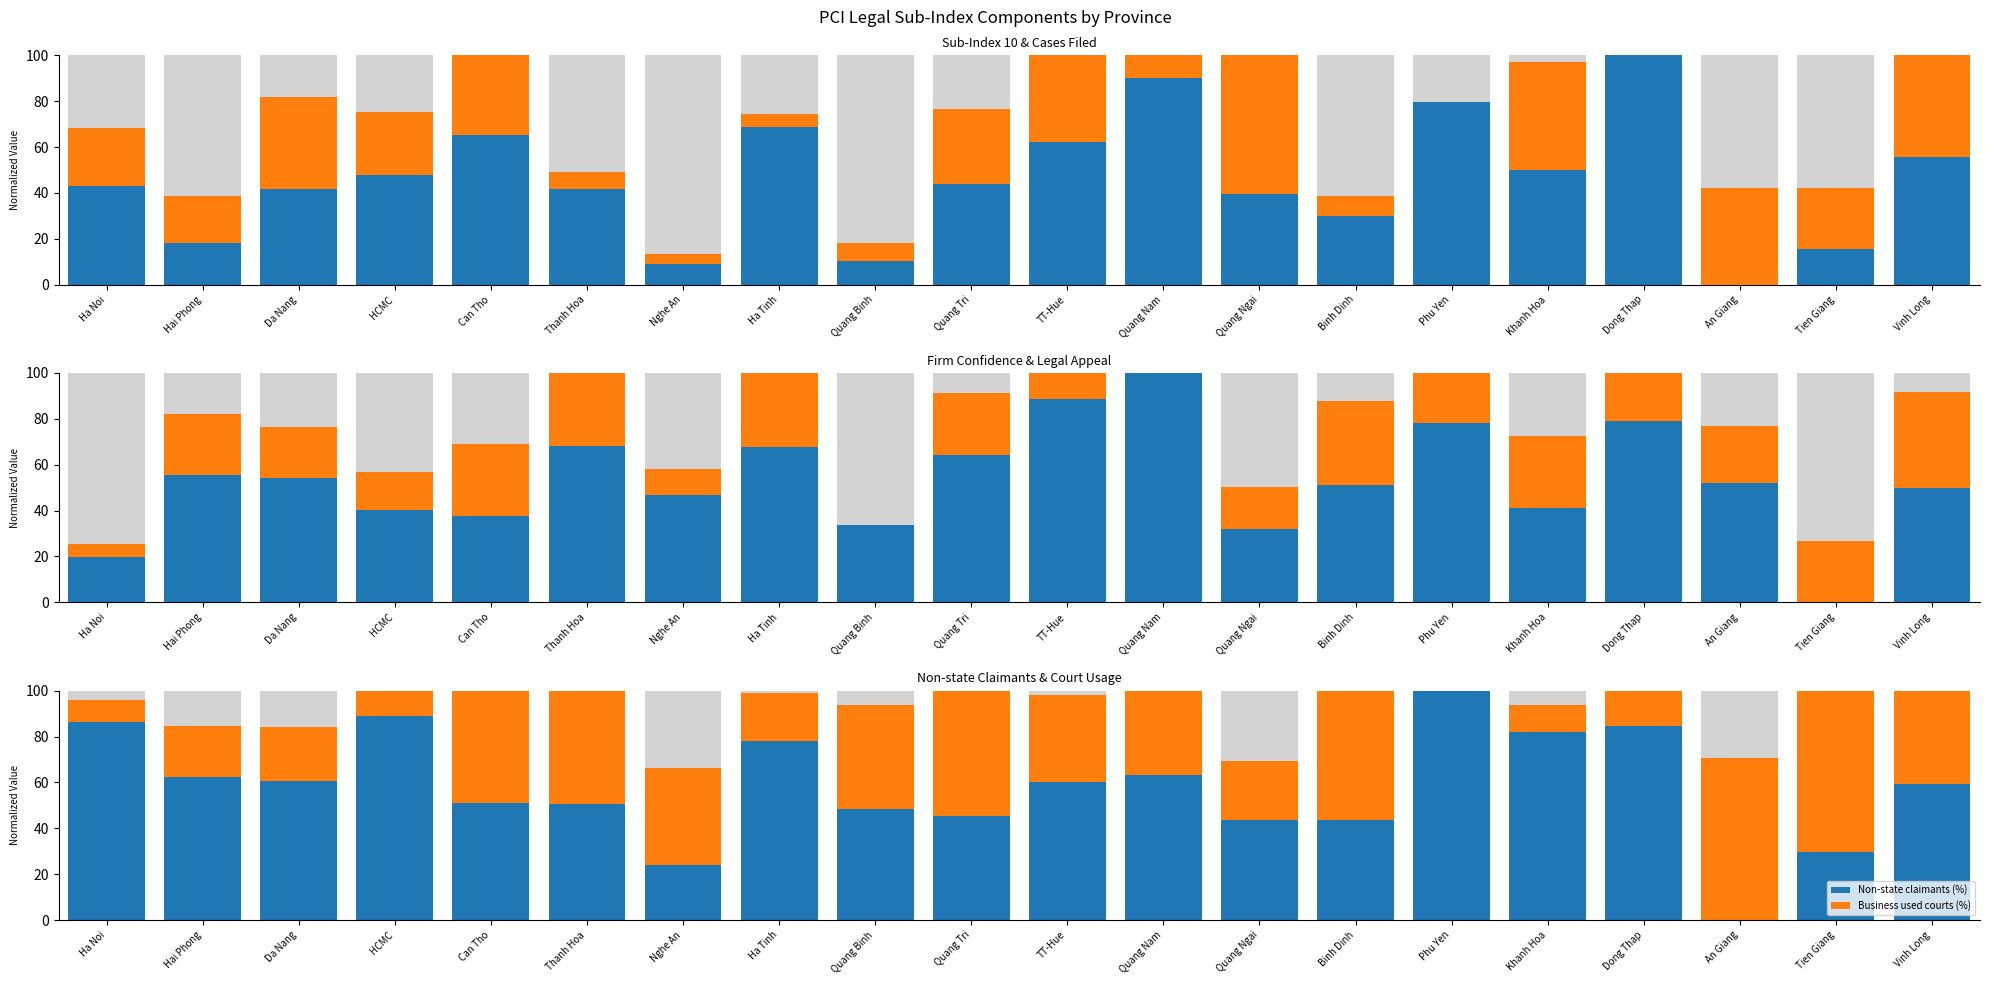

How many groups of bars are there?

20